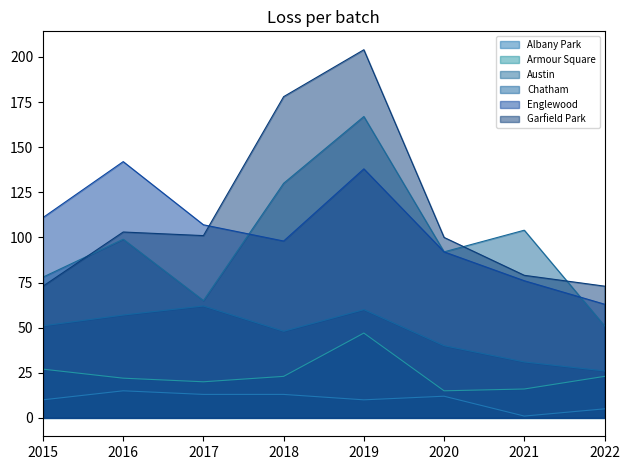

Reading left to right, extract all data points from this chart.

Albany Park: 2015=10	2016=15	2017=13	2018=13	2019=10	2020=12	2021=1	2022=5
Armour Square: 2015=27	2016=22	2017=20	2018=23	2019=47	2020=15	2021=16	2022=23
Austin: 2015=78	2016=99	2017=65	2018=130	2019=167	2020=92	2021=104	2022=51
Chatham: 2015=51	2016=57	2017=62	2018=48	2019=60	2020=40	2021=31	2022=26
Englewood: 2015=111	2016=142	2017=107	2018=98	2019=138	2020=92	2021=76	2022=63
Garfield Park: 2015=73	2016=103	2017=101	2018=178	2019=204	2020=100	2021=79	2022=73